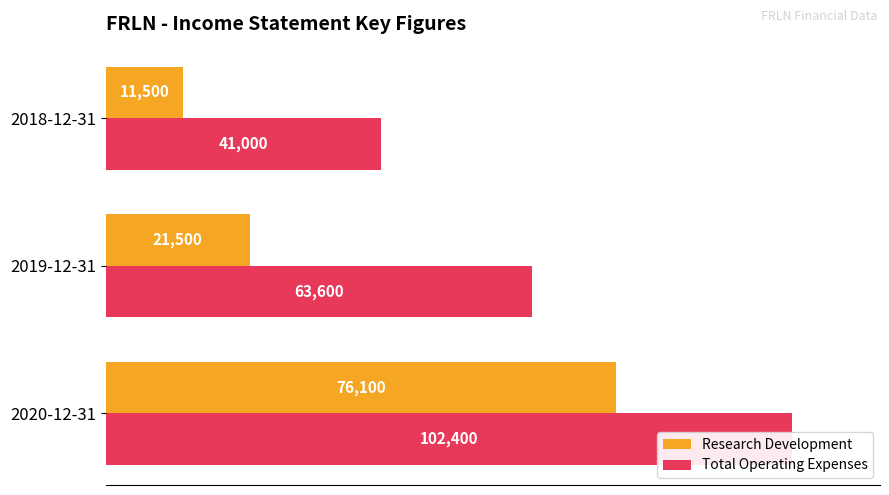

How many bars are there in total?

6